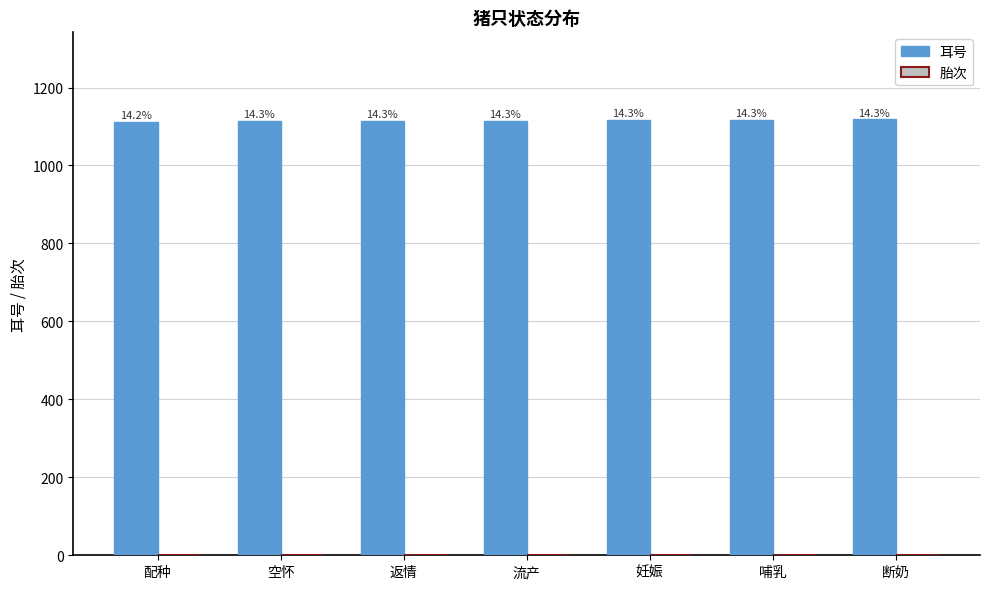

At which label does 胎次 reach its minimum?

配种